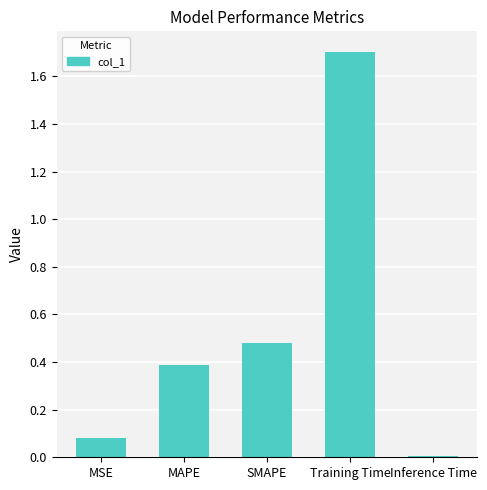

What is the label of the 4th bar from the right?

MAPE